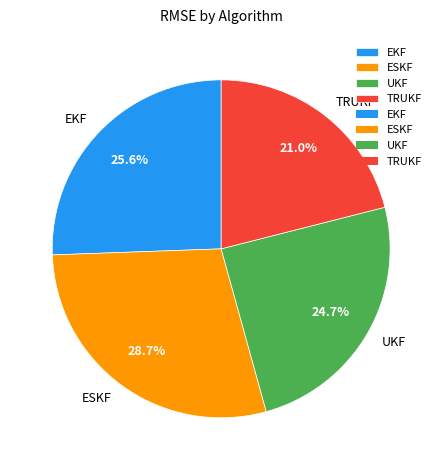

True or false: ESKF accounts for 38% of the total.

False